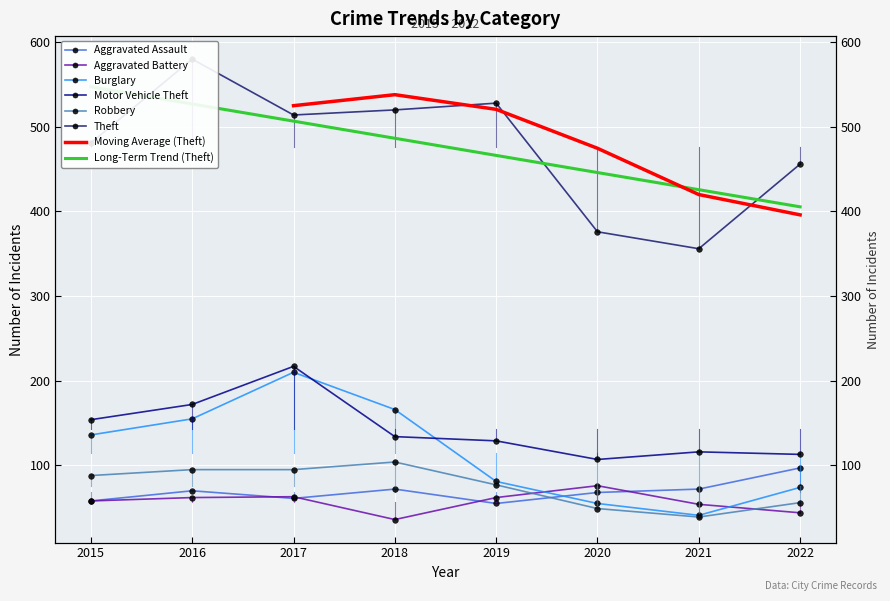

What is the minimum value shown in the chart?

36